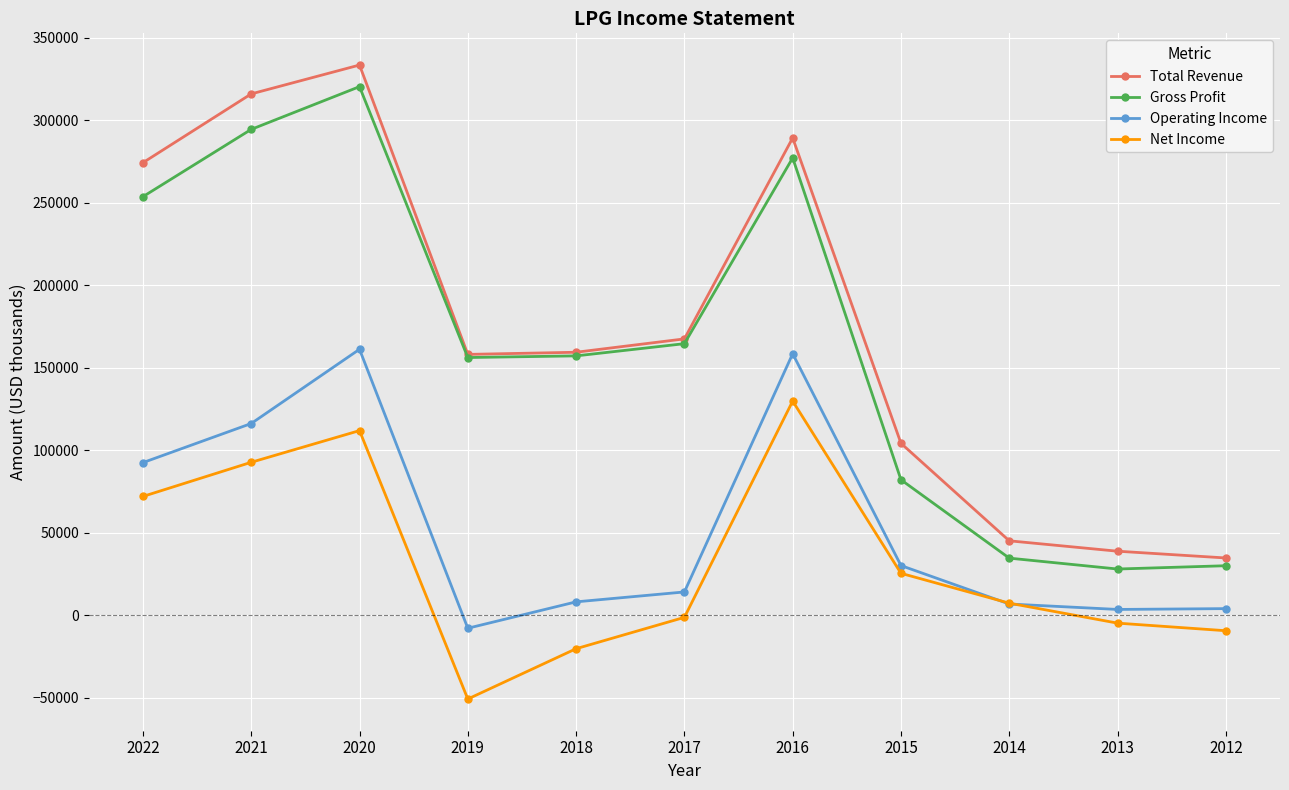

How many values in Operating Income are below zero?

1